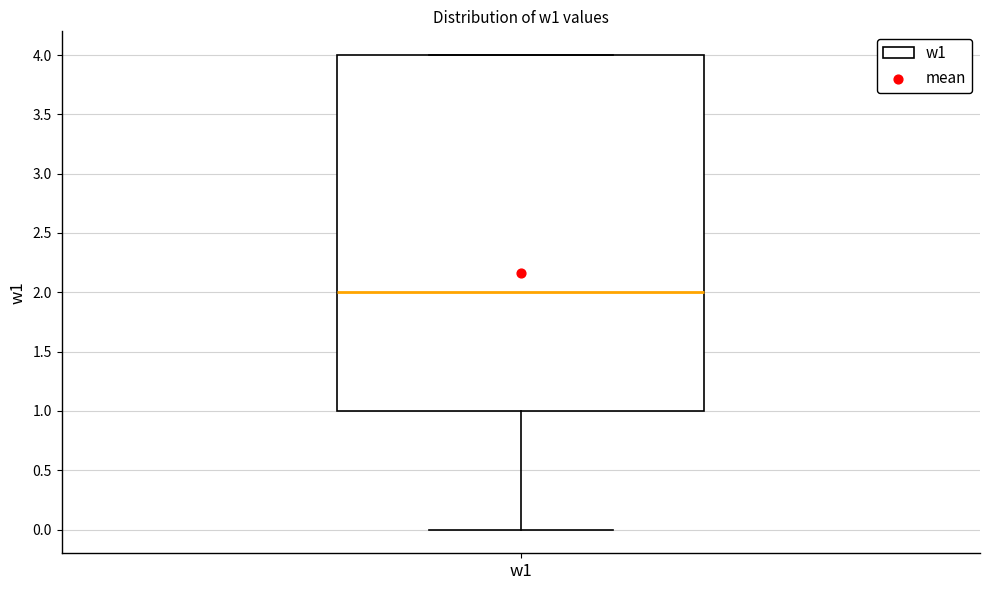

Read this box plot against the y-axis: the position of the median line, the range covered by the box, and the ends of both whiskers. The values are not printed on the chart, so give them approximately, as read against the axis.

median 2, box 1 to 4, whiskers 0 to 4